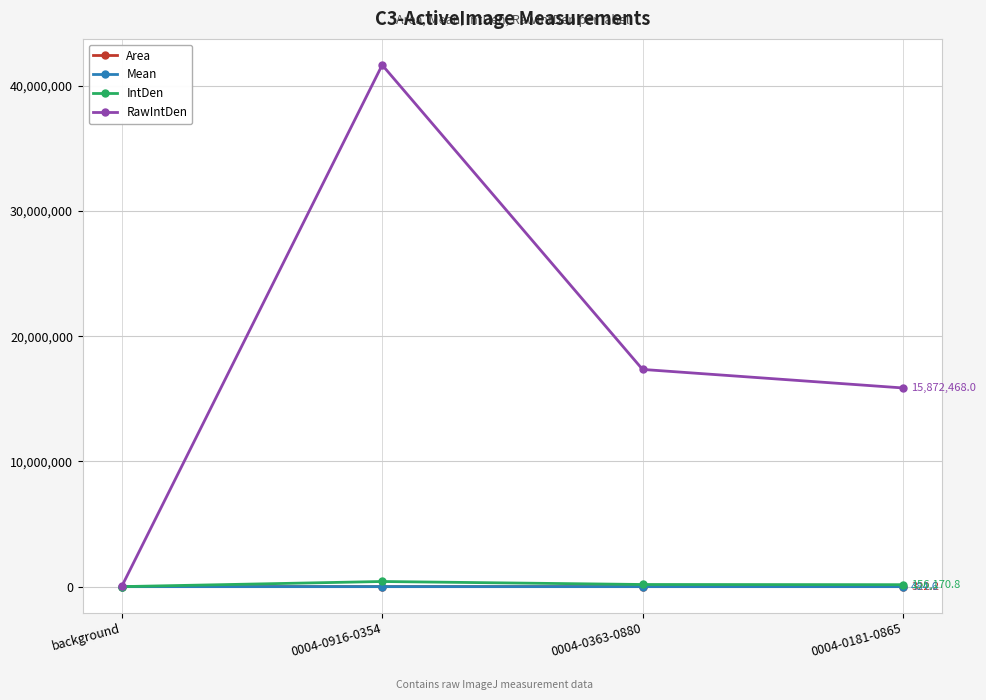

What is the difference between the second highest and minimum values in the RawIntDen series?

17331667.0